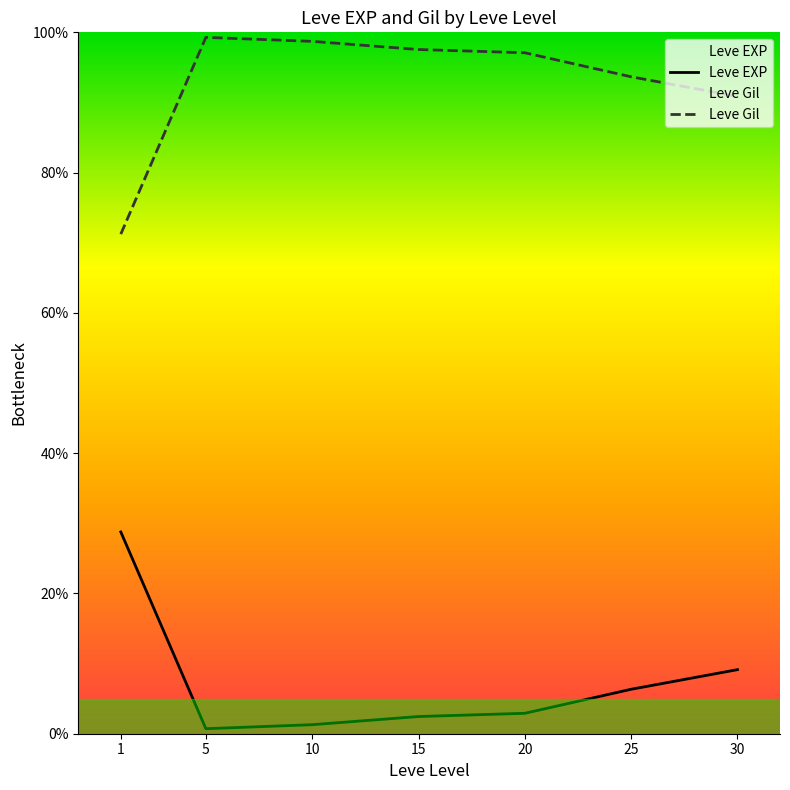

What is the sum of the Leve EXP values at 10 and 20?

4.2